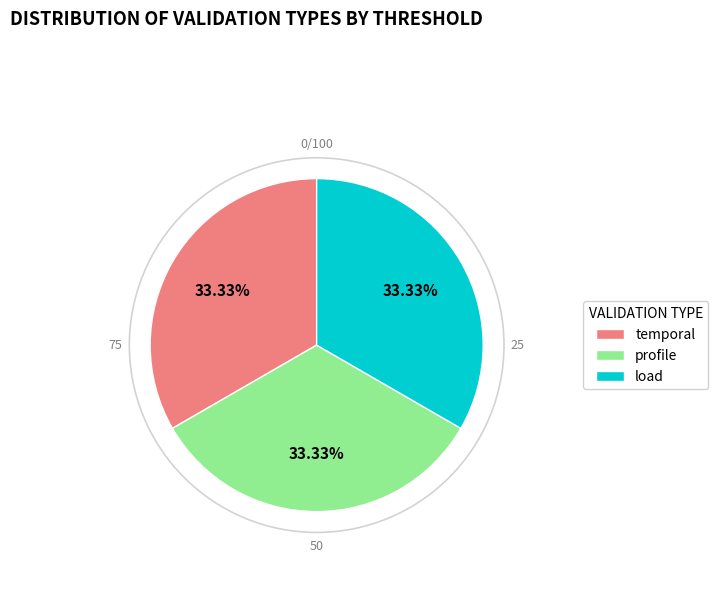

Is load the majority of the pie?

No